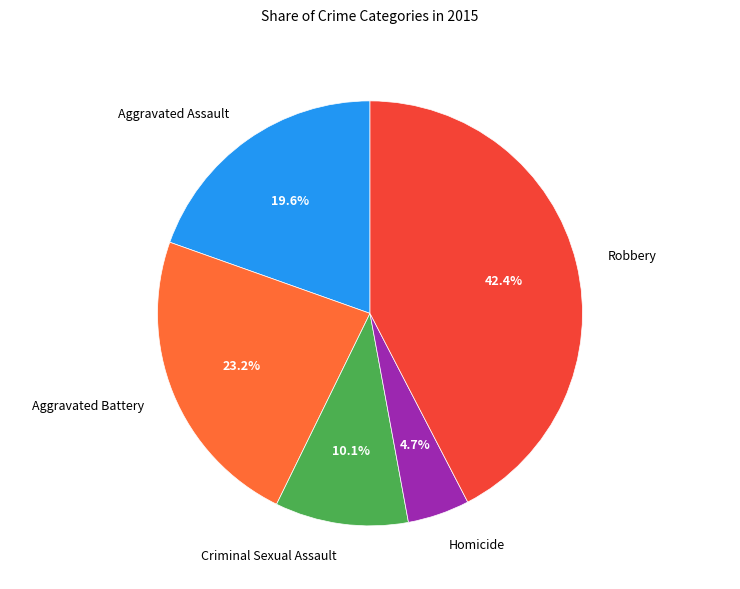

What portion of the pie excludes Aggravated Assault?

80.4%